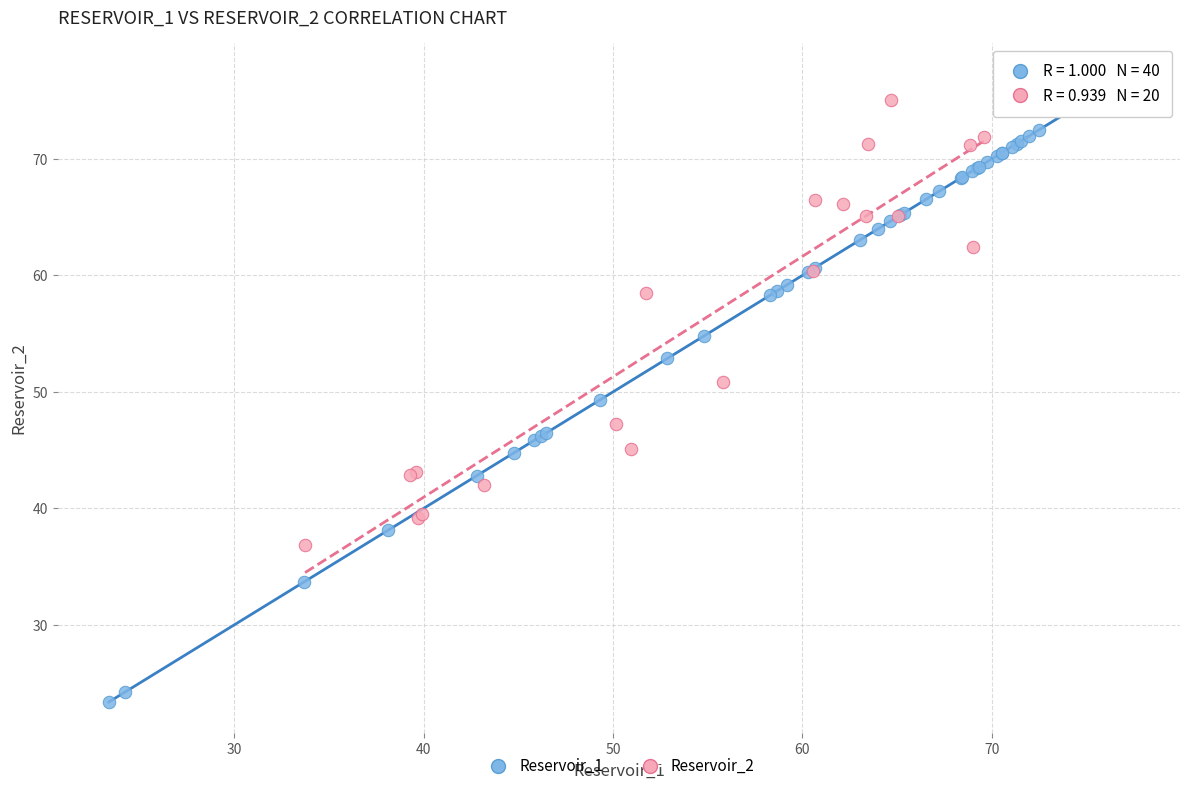

Which series has the largest Y range (max minus min)?

Reservoir_1